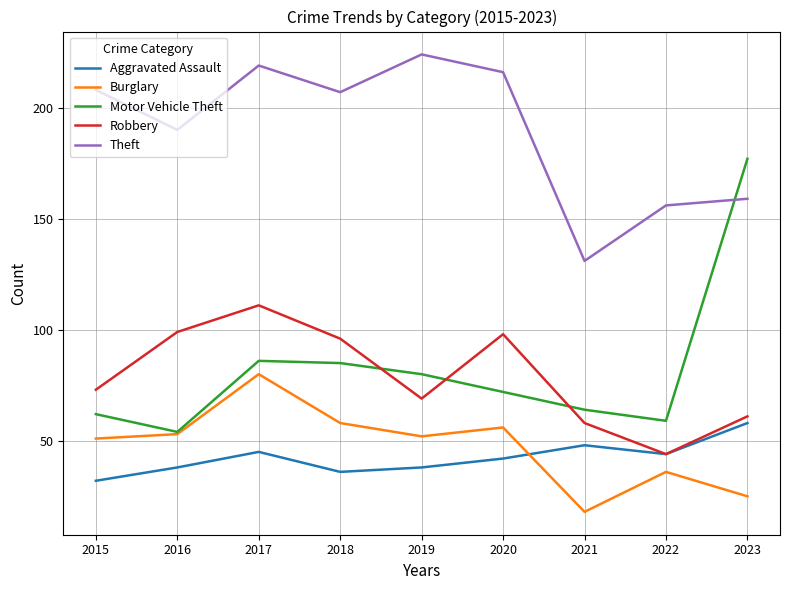

Reading left to right, list all the values displayed in this chart.

Aggravated Assault: 32	38	45	36	38	42	48	44	58
Burglary: 51	53	80	58	52	56	18	36	25
Motor Vehicle Theft: 62	54	86	85	80	72	64	59	177
Robbery: 73	99	111	96	69	98	58	44	61
Theft: 208	190	219	207	224	216	131	156	159